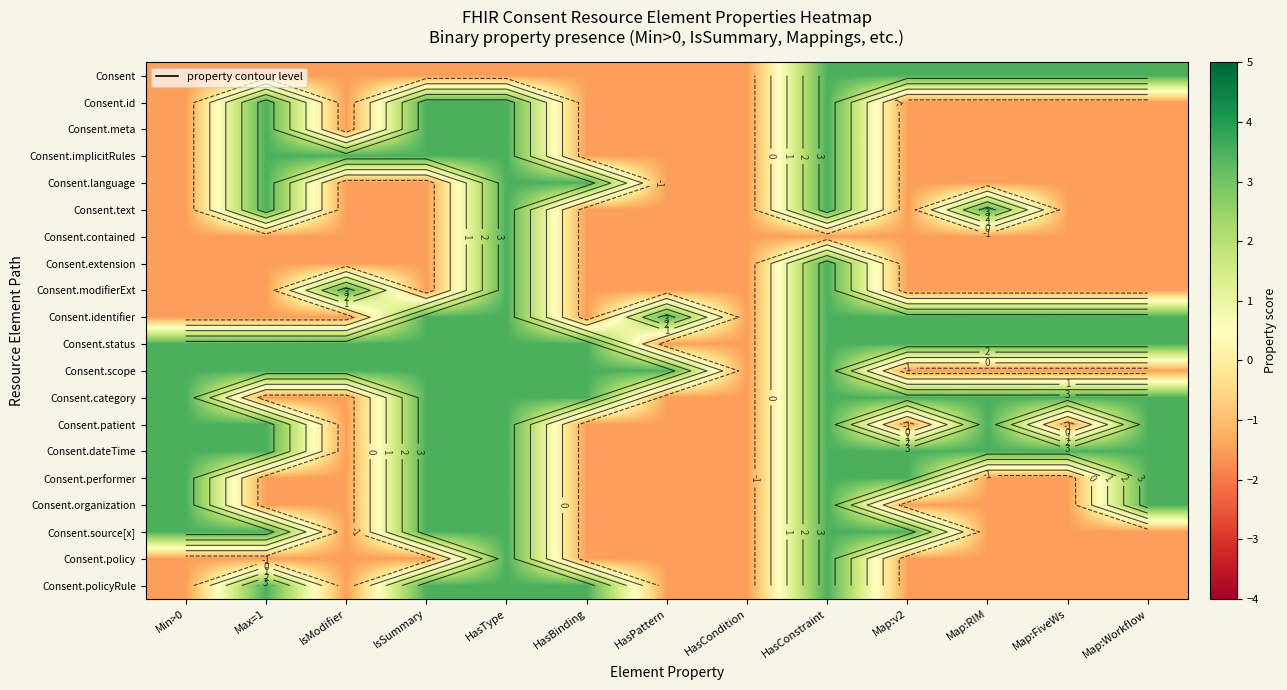

At which category is the sum across all series the highest?

HasType